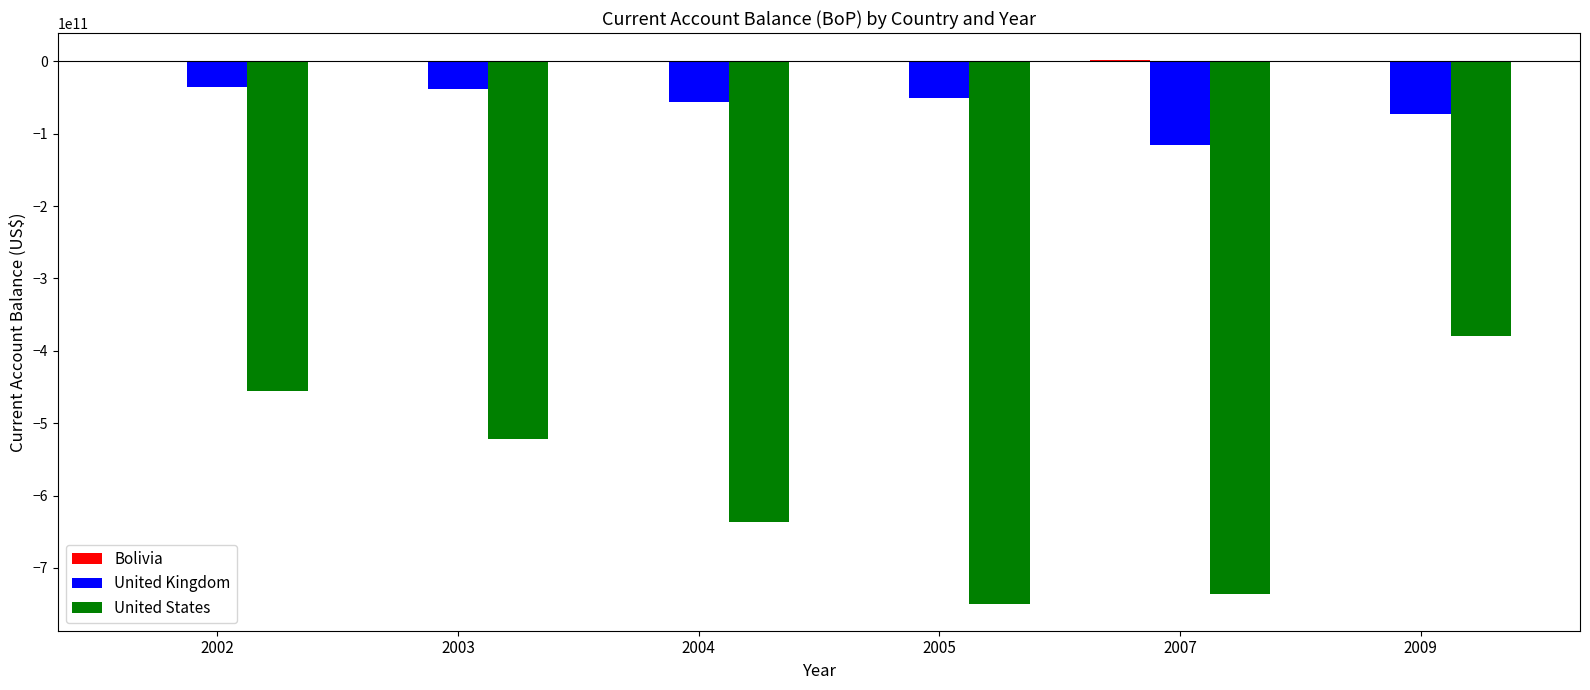

The value of United Kingdom at 2005 is -50393919928.1. True or false?

True